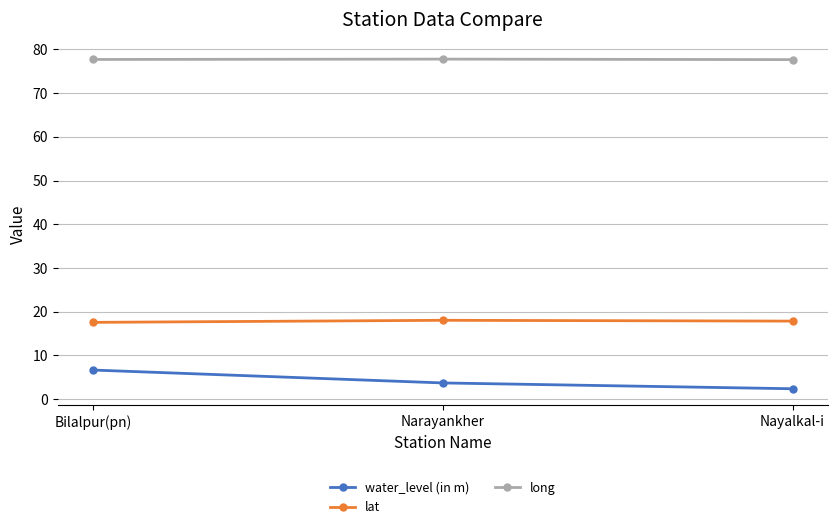

Which series has the largest total across all categories?

long